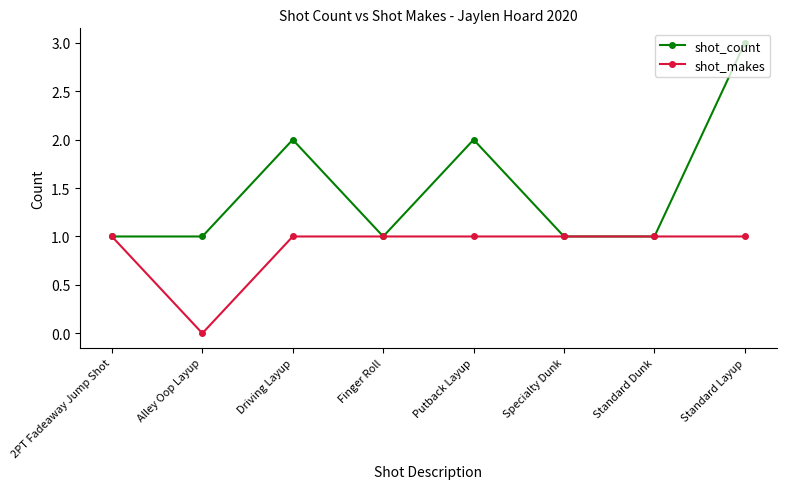

What is the difference between the highest and lowest values at Putback Layup?

1